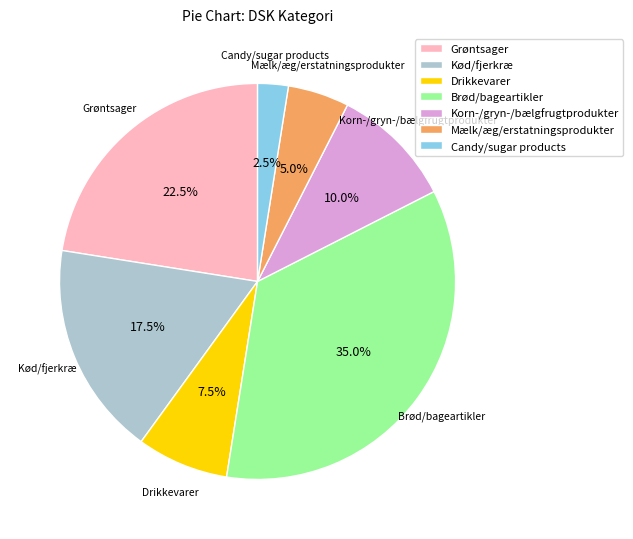

How many slices are in this pie chart?

7